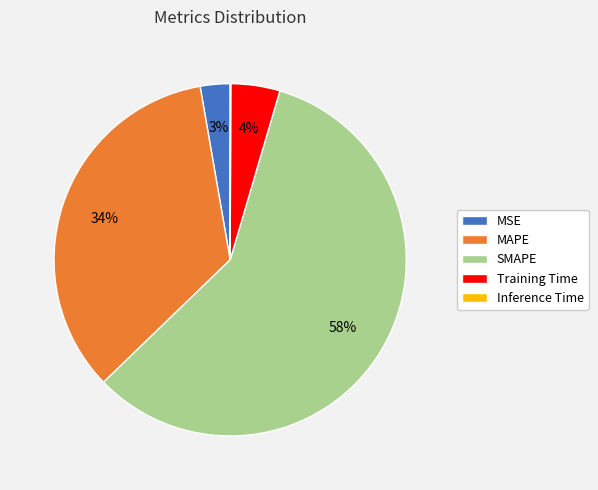

To the nearest percent, what is the average slice percentage?

20%